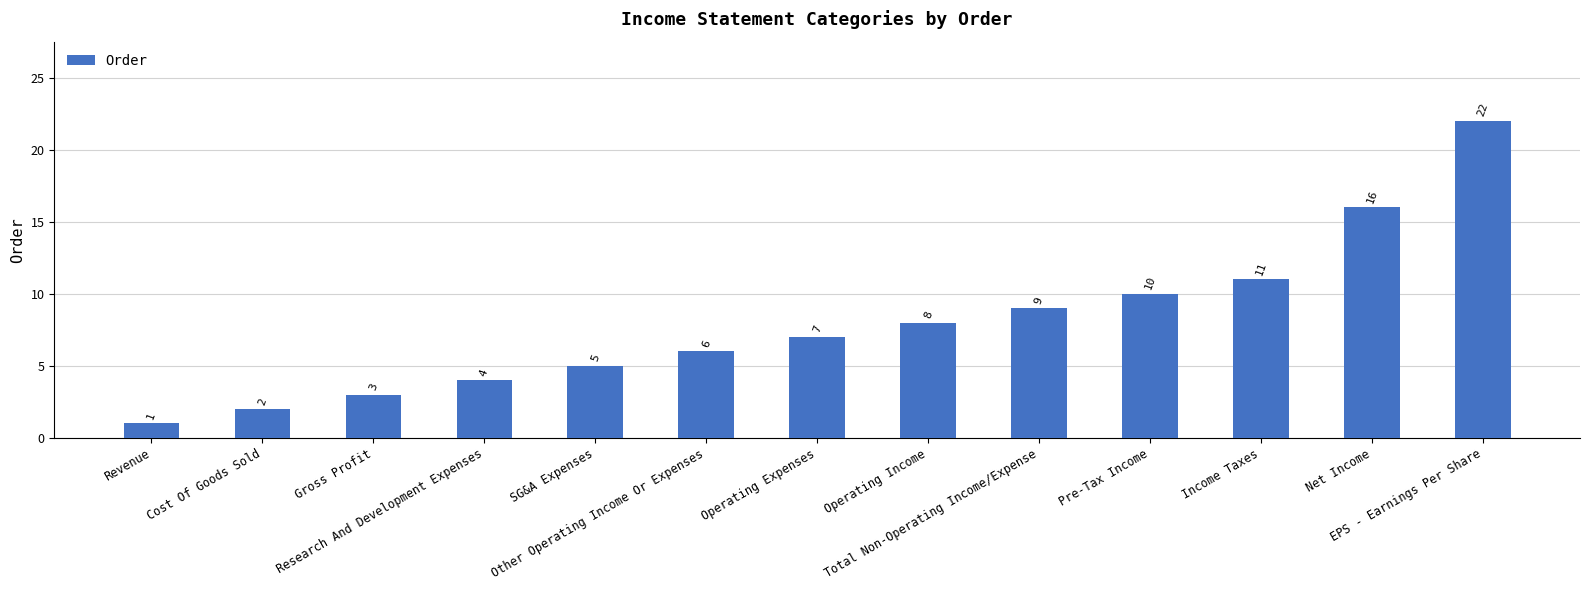

What is the difference between the maximum and minimum values?

21